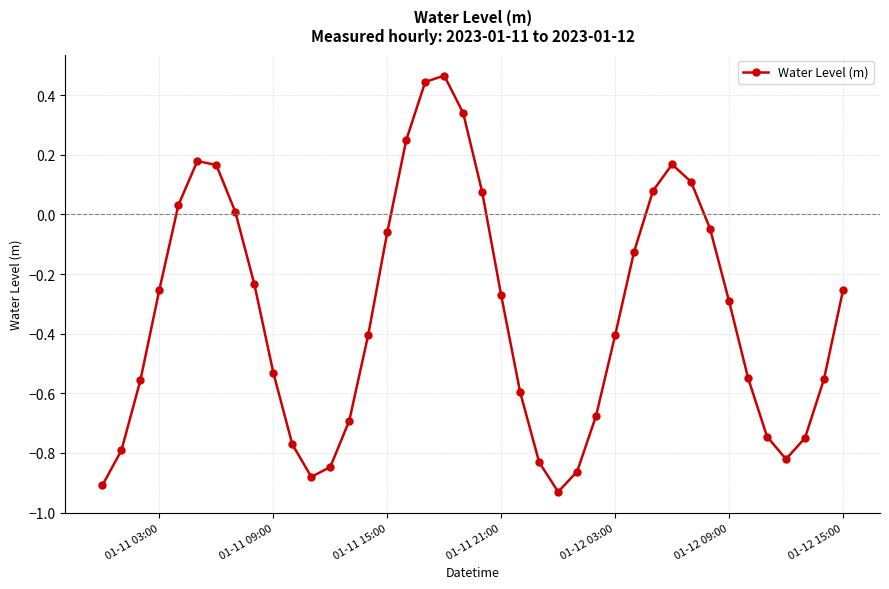

How many interior local peaks (higher than both neighbors) does the data have?

3